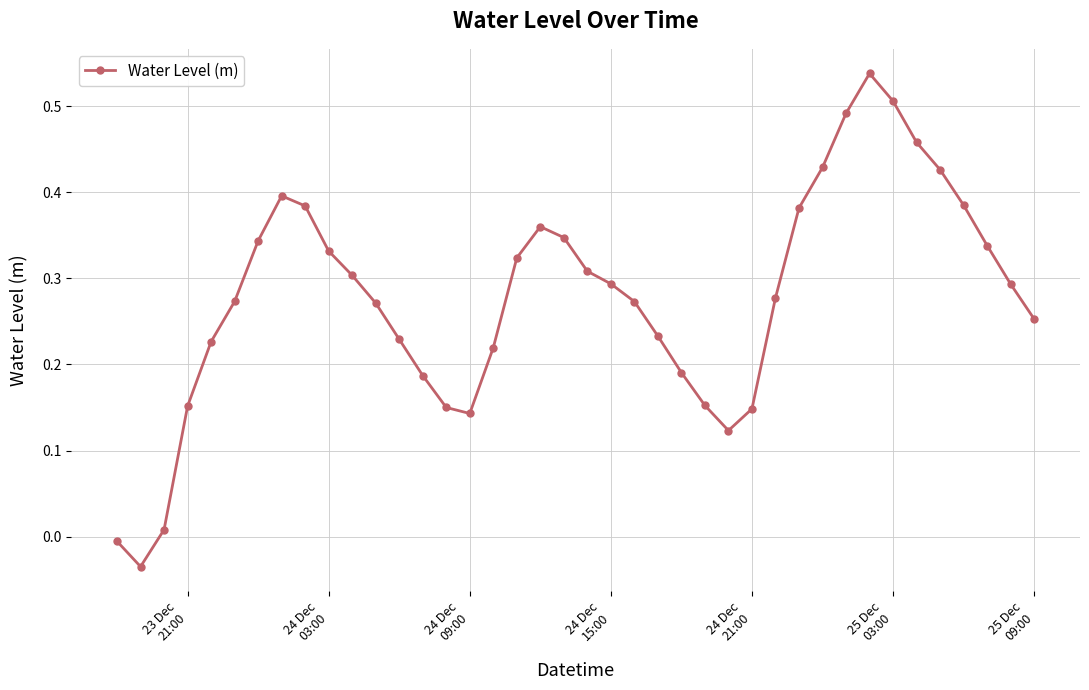

What is the sum of all values?

11.1